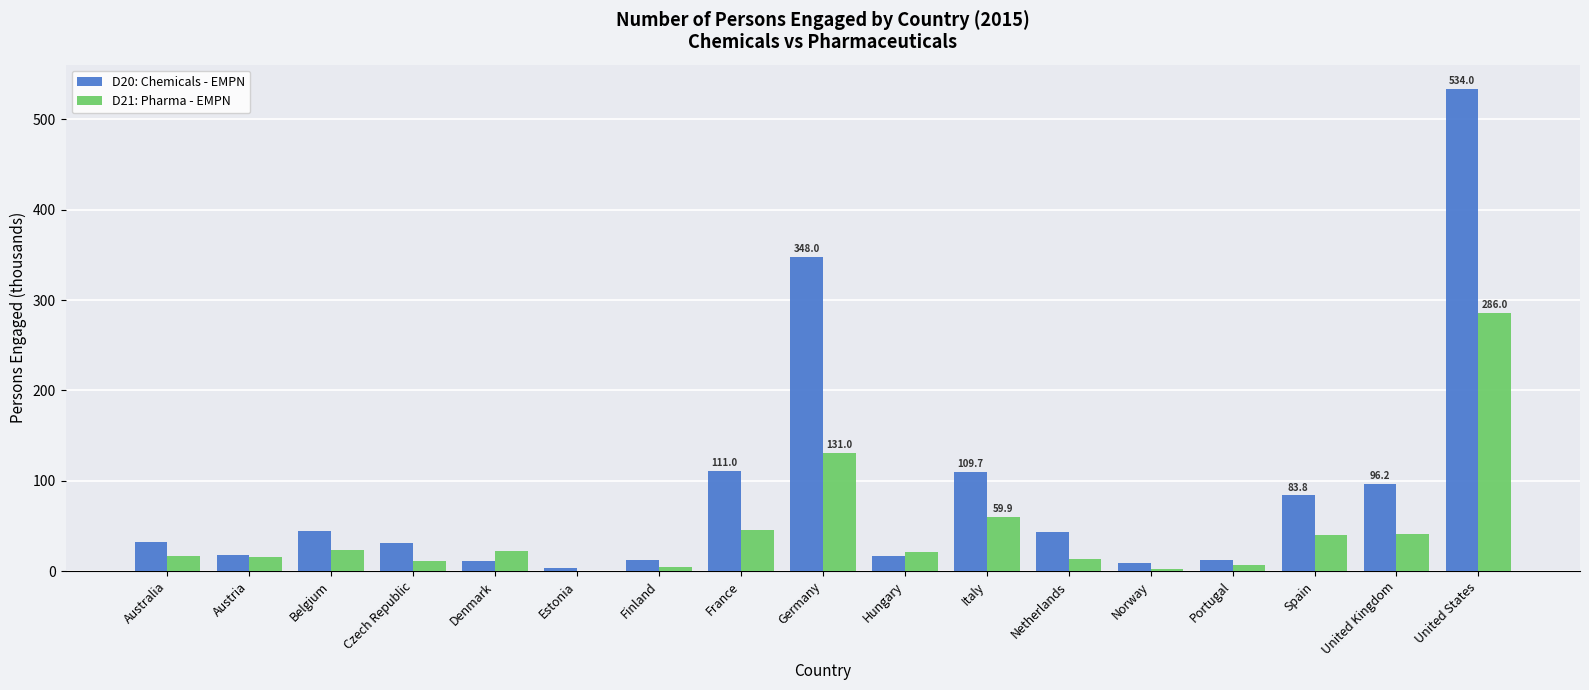

What is the sum of all D21: Pharma - EMPN values?

740.1